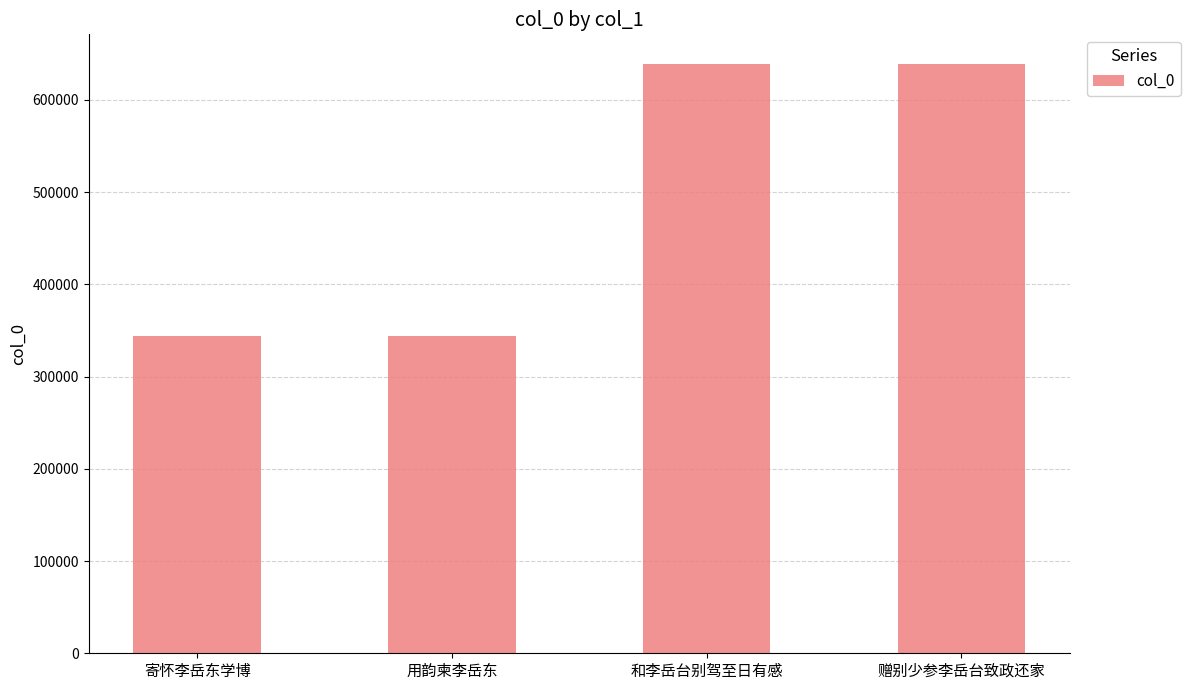

Between 寄怀李岳东学博 and 赠别少参李岳台致政还家, which is larger?

赠别少参李岳台致政还家